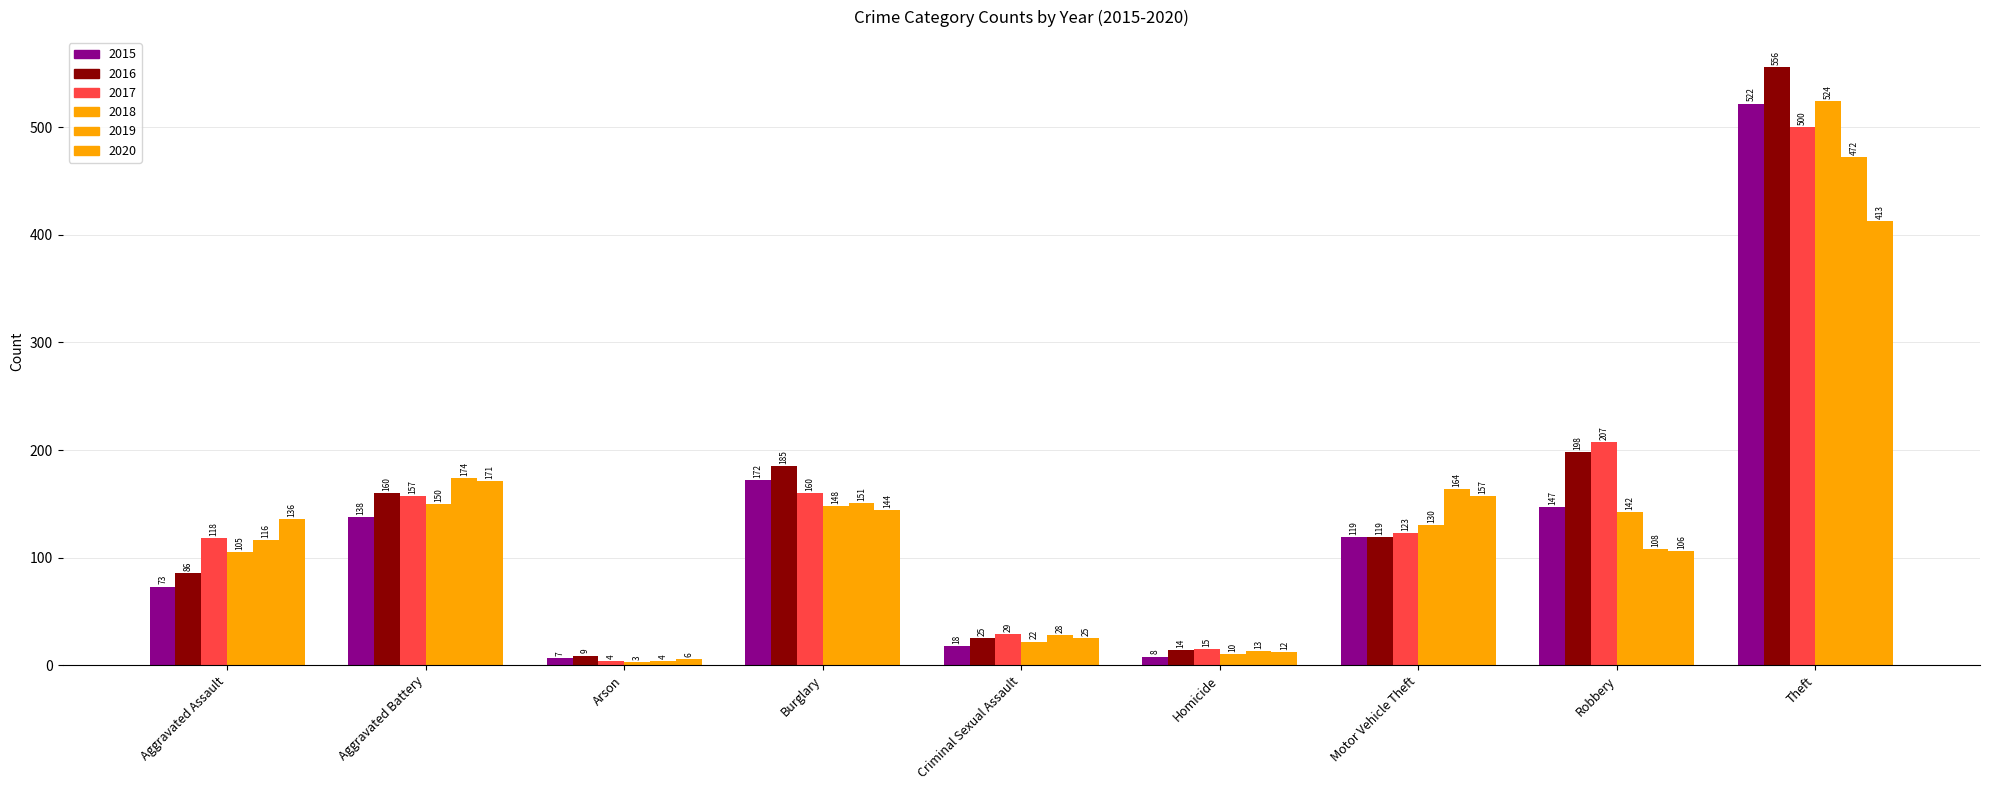

Between Burglary and Theft, which series saw the biggest shift?

2018